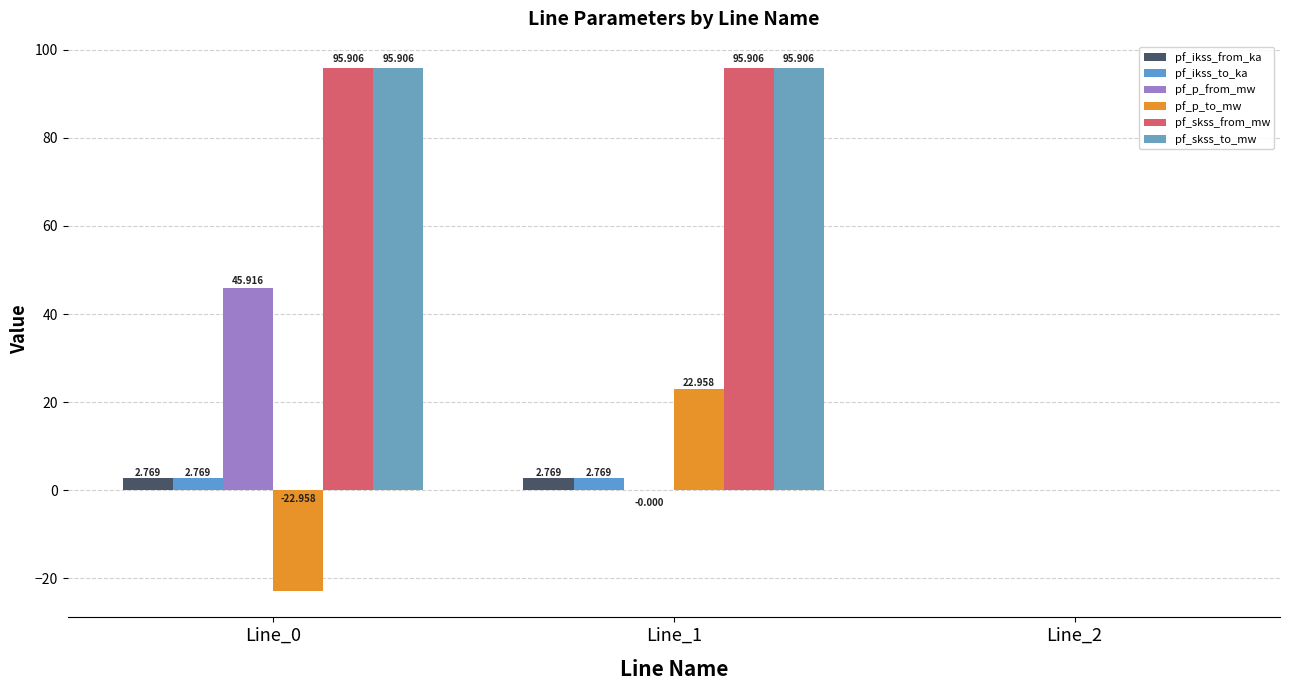

Where is pf_ikss_from_ka nearest to the value 1?

Line_2